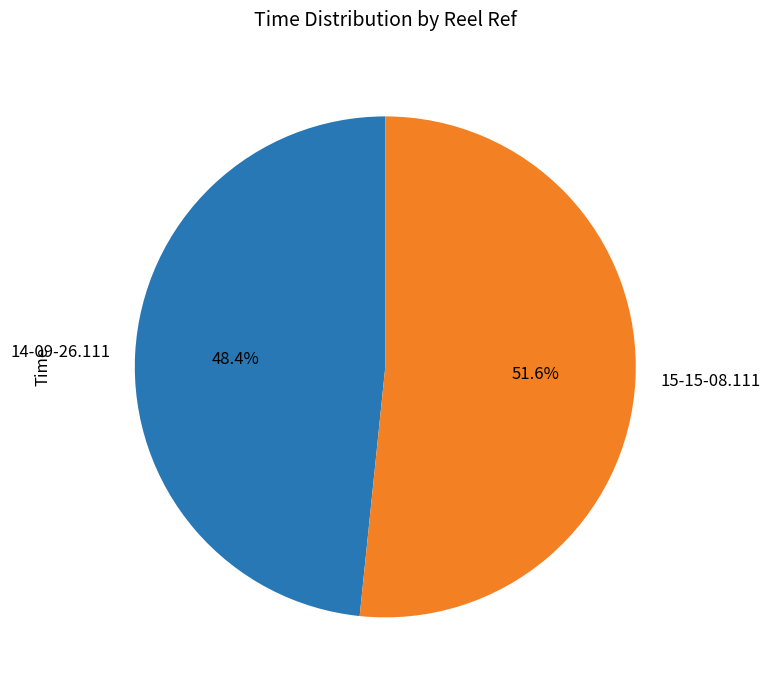

To the nearest percent, what portion does 15-15-08.111 represent?

52%